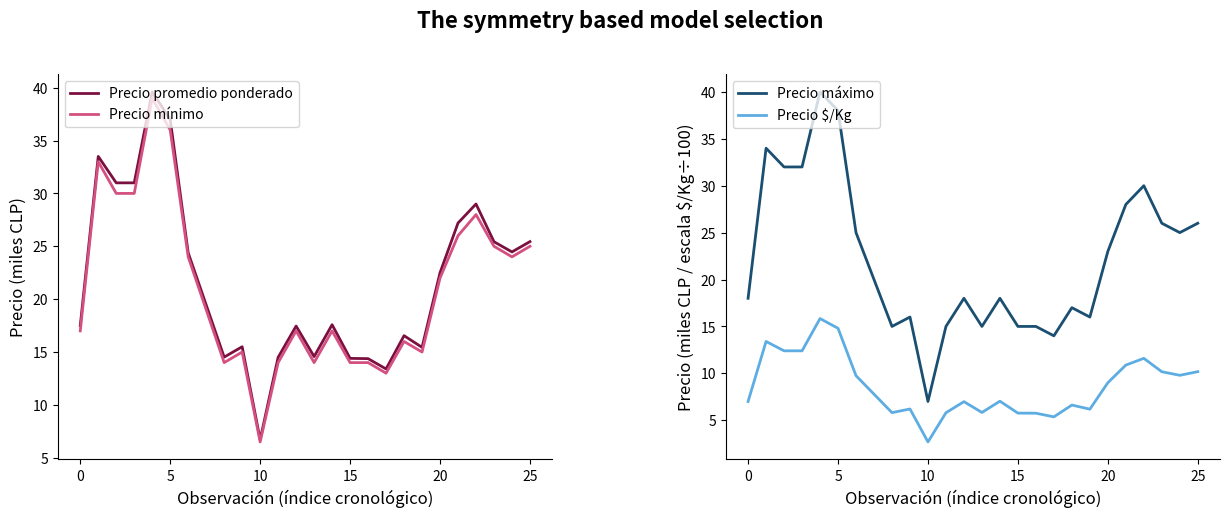

What is the difference between the Precio máximo values at 20 and 10?

16.0